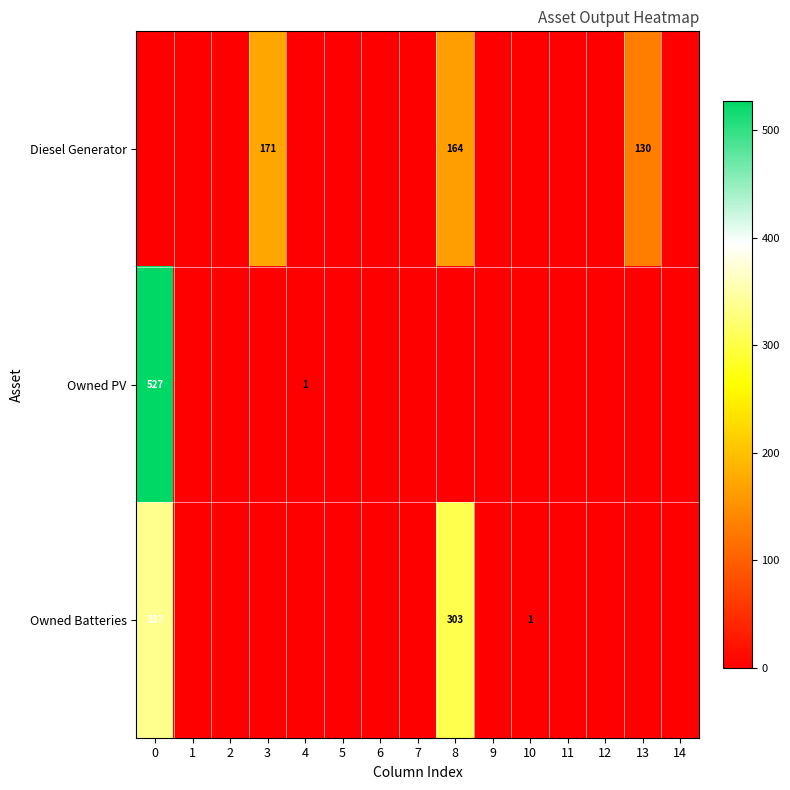

The Owned Batteries series shows 2 at 10. True or false?

False